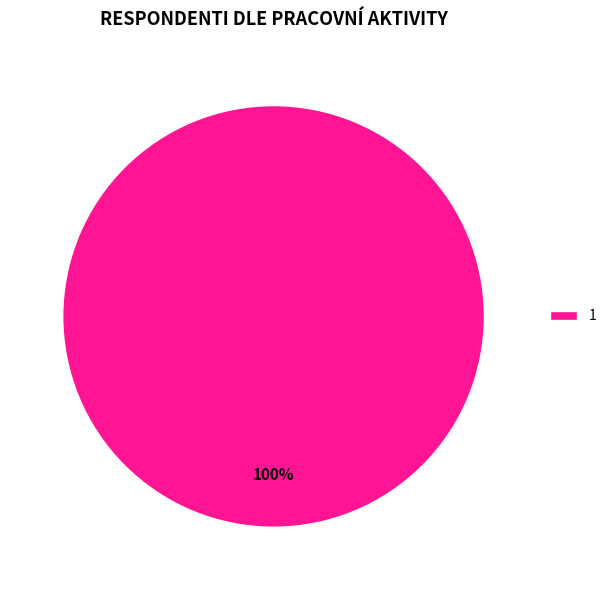

Is there any slice that represents more than half of the pie?

Yes